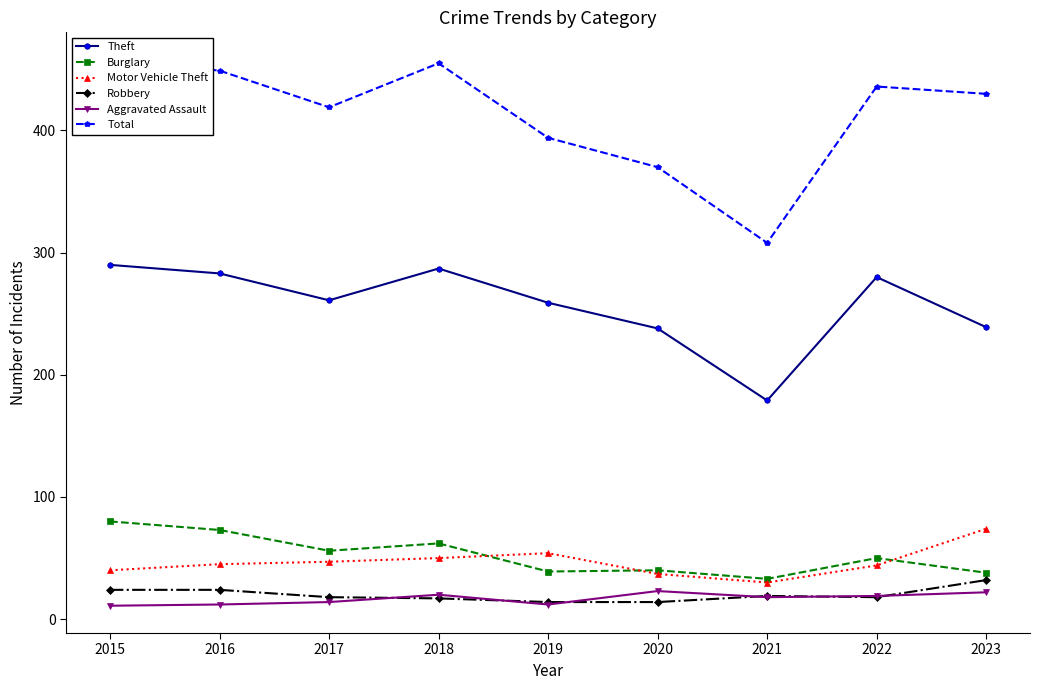

What is the sum of the Aggravated Assault values at 2023 and 2017?

36